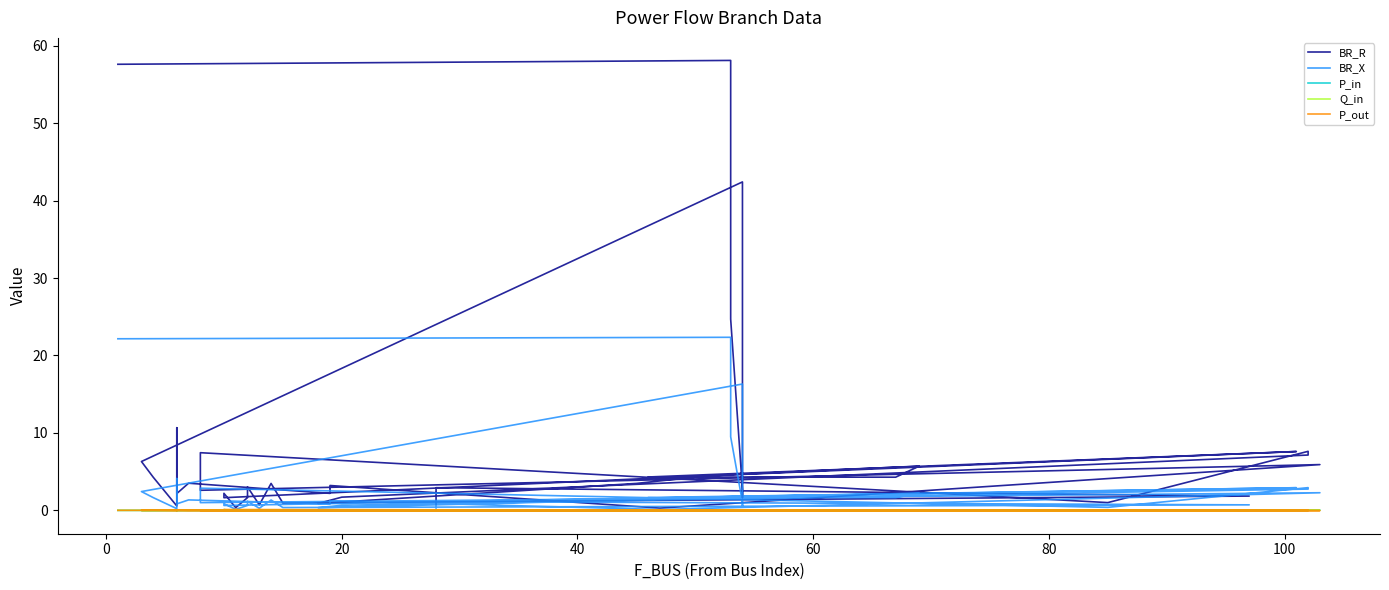

Does the chart have visible grid lines?

No